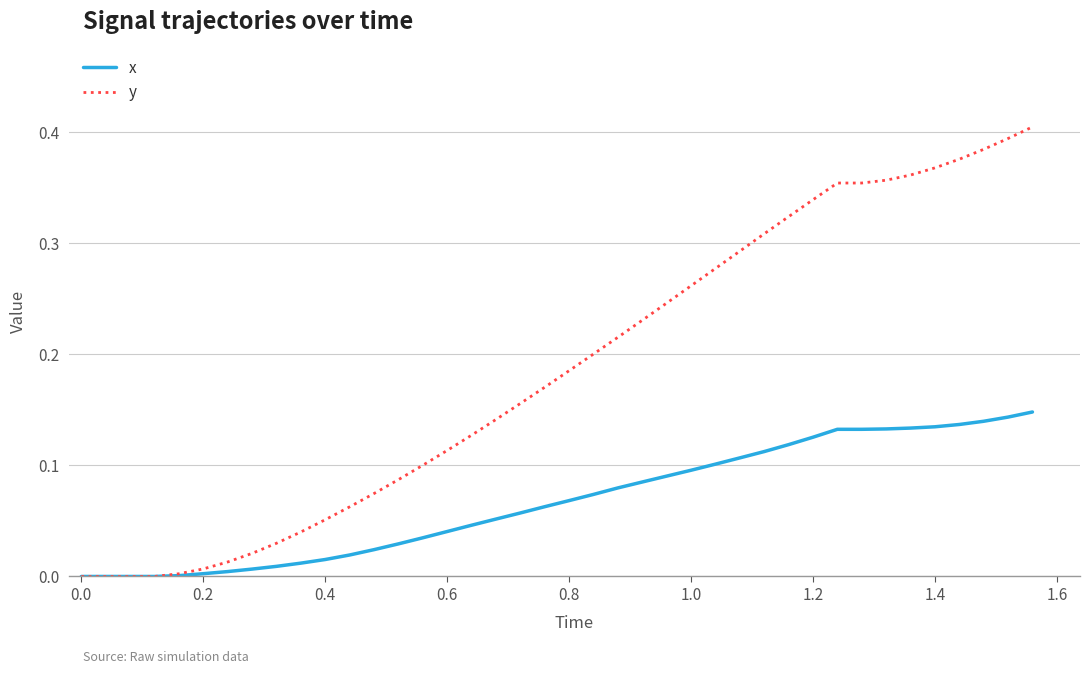

Rank the series by their average value, from highest to lowest.

y, x